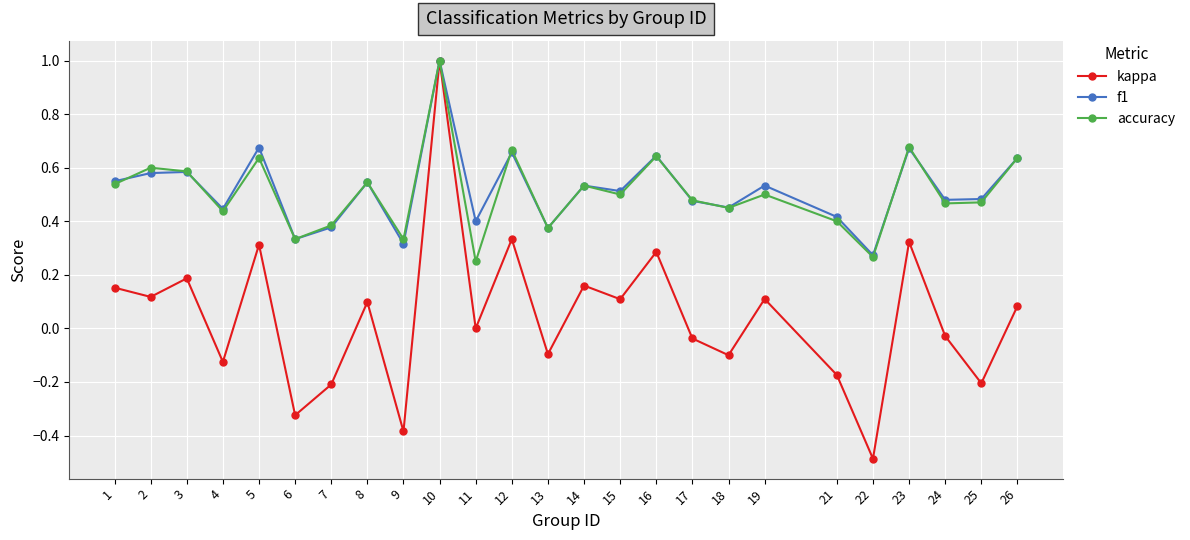

The value of kappa at 22 is -0.3. True or false?

False